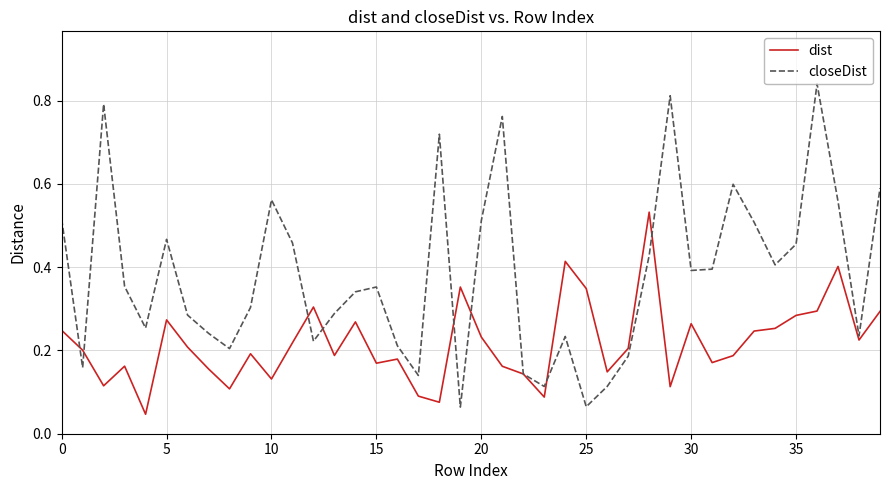

Which series has the widest spread of values?

closeDist